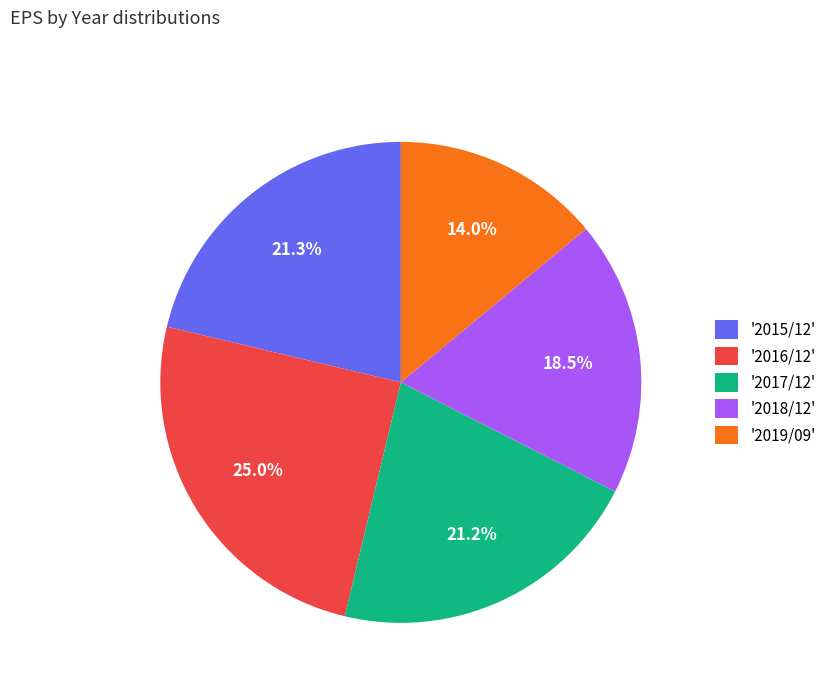

What is the total percentage of '2018/12' and '2016/12'?

43.5%